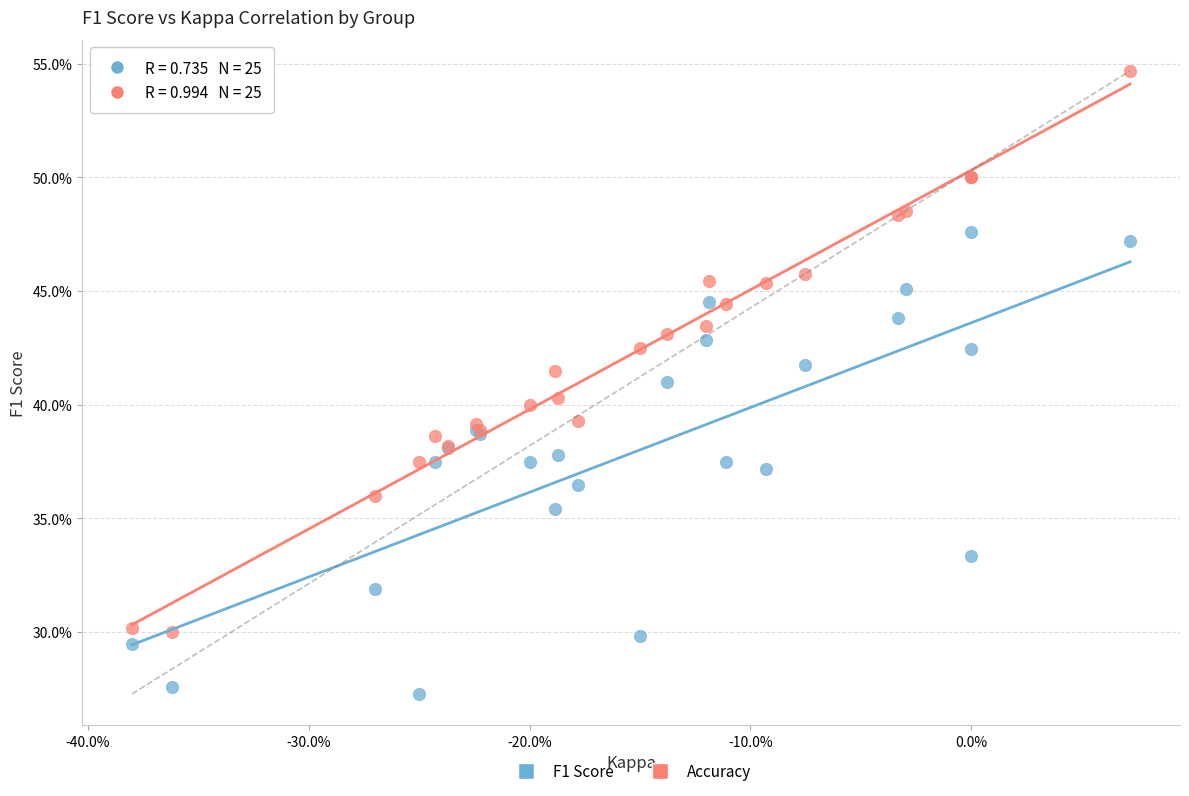

Which series has the largest Y range (max minus min)?

Accuracy